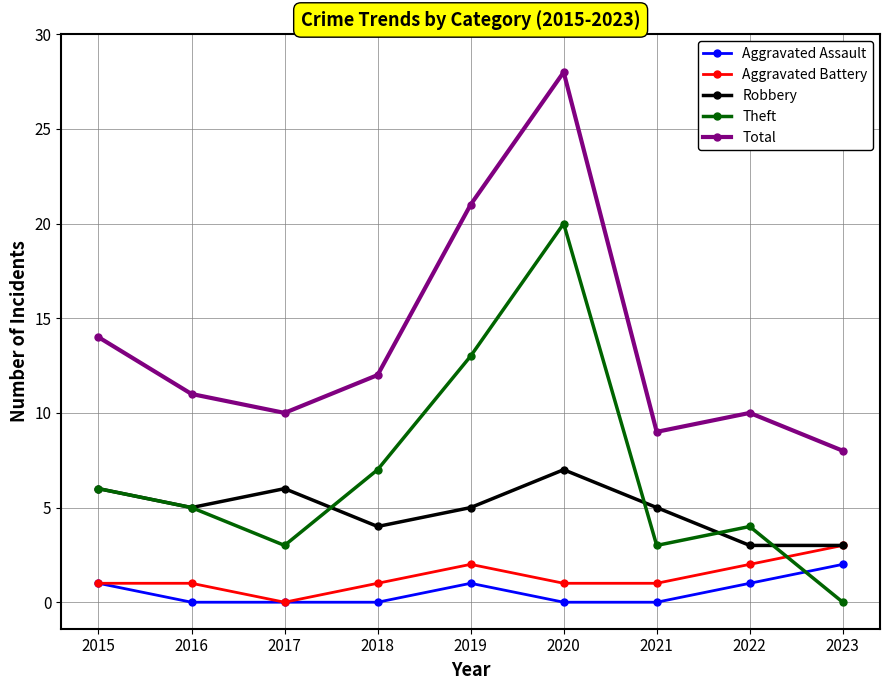

The value of Aggravated Assault at 2022 is 2. True or false?

False